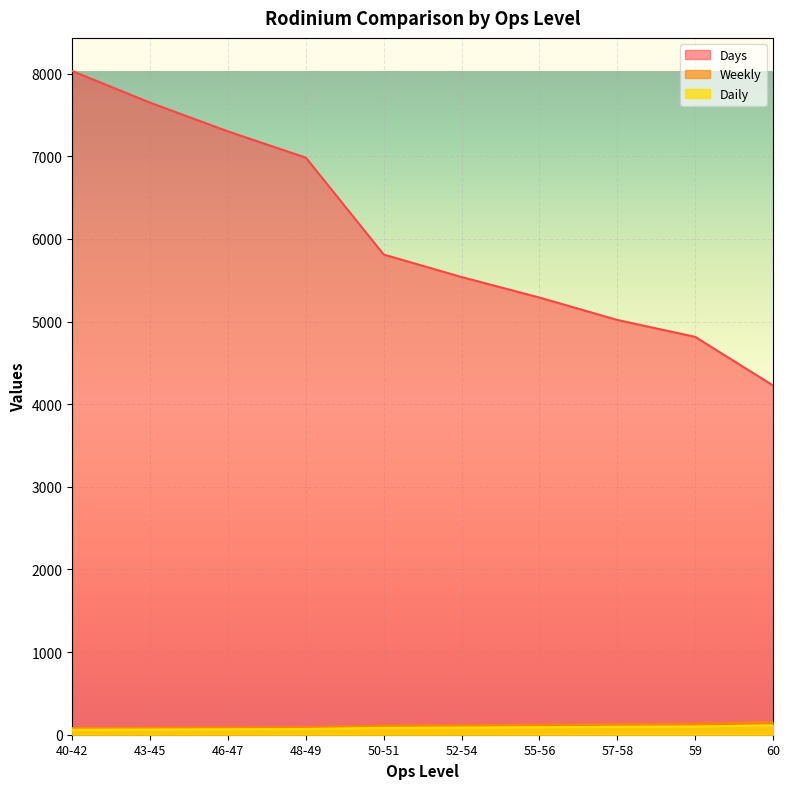

Rank the series at 52-54 from lowest to highest value.

Daily, Weekly, Days